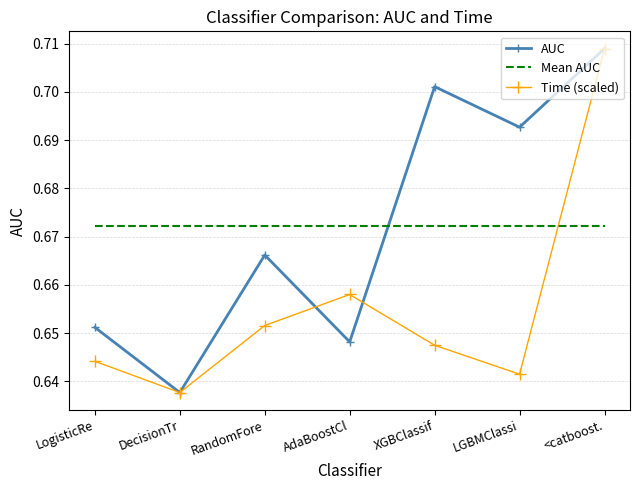

Is the value of Time (scaled) at XGBClassif greater than the value of AUC at LogisticRe?

No